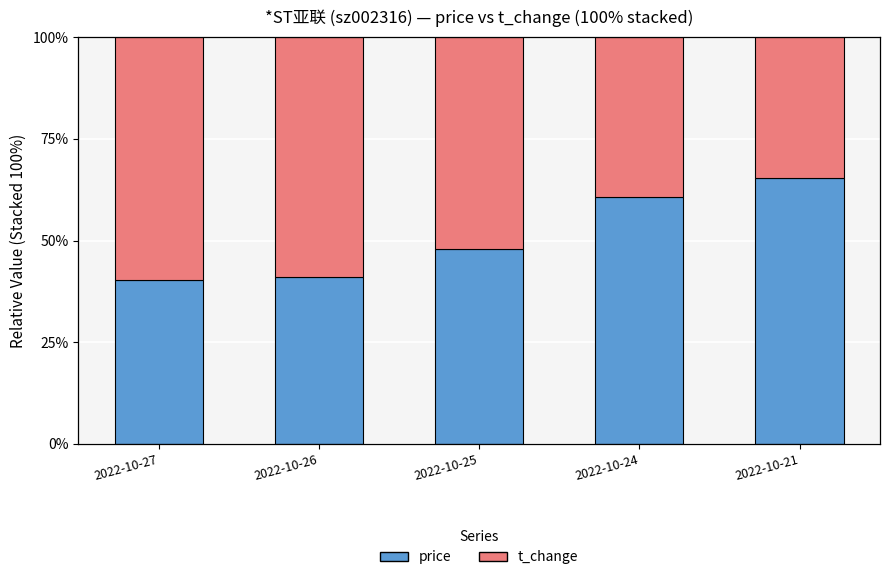

At which label does price reach its peak?

2022-10-21